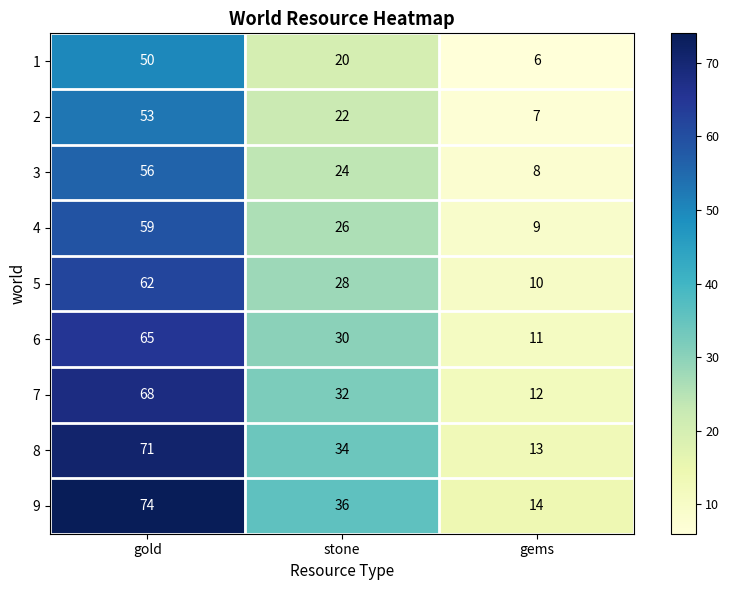

Where is 4 nearest to the value 34?

stone